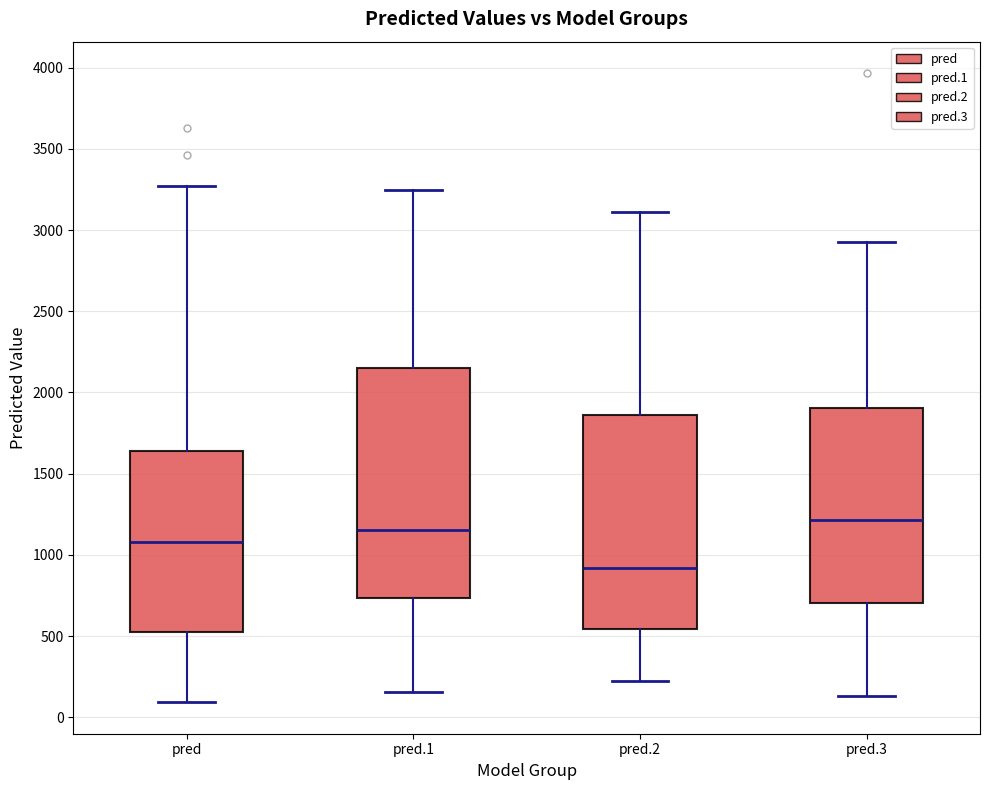

Reading left to right, read every box against the y-axis: the position of its median line, the range the box covers, and the ends of its whiskers. The values are not printed on the chart, so give them approximately, as read against the axis.

pred: median 1100, box 500 to 1650, whiskers 100 to 3250
pred.1: median 1150, box 750 to 2150, whiskers 150 to 3250
pred.2: median 900, box 550 to 1850, whiskers 200 to 3100
pred.3: median 1200, box 700 to 1900, whiskers 150 to 2950